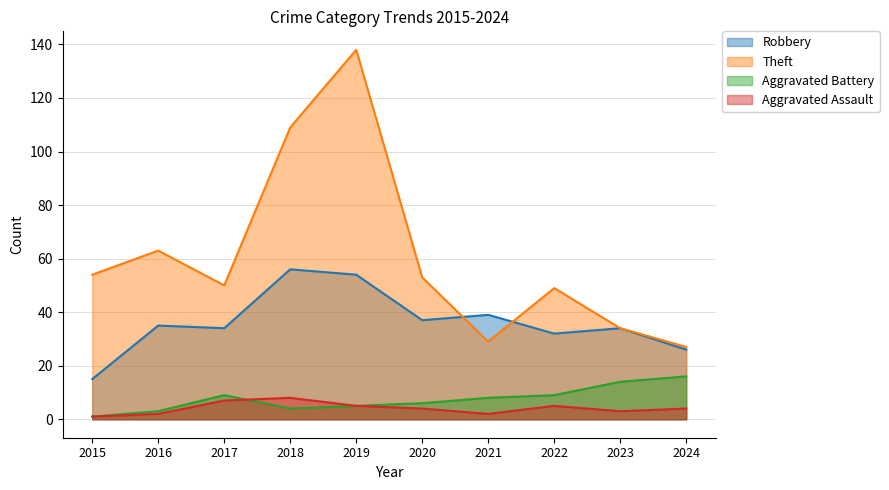

How many values in the Aggravated Assault series are below 4?

4